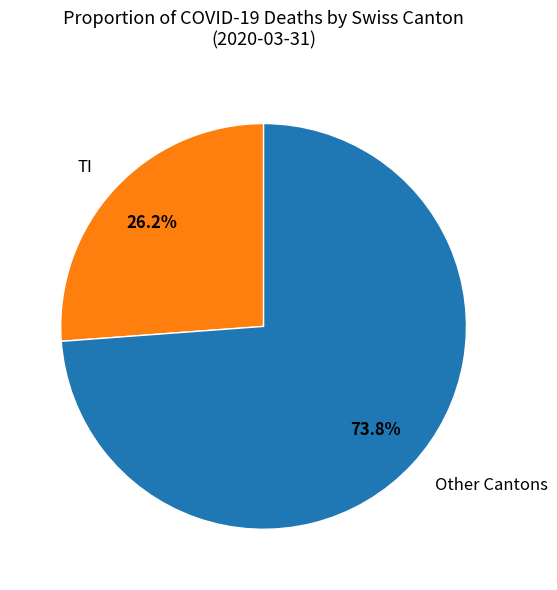

Does any single category account for the majority?

Yes